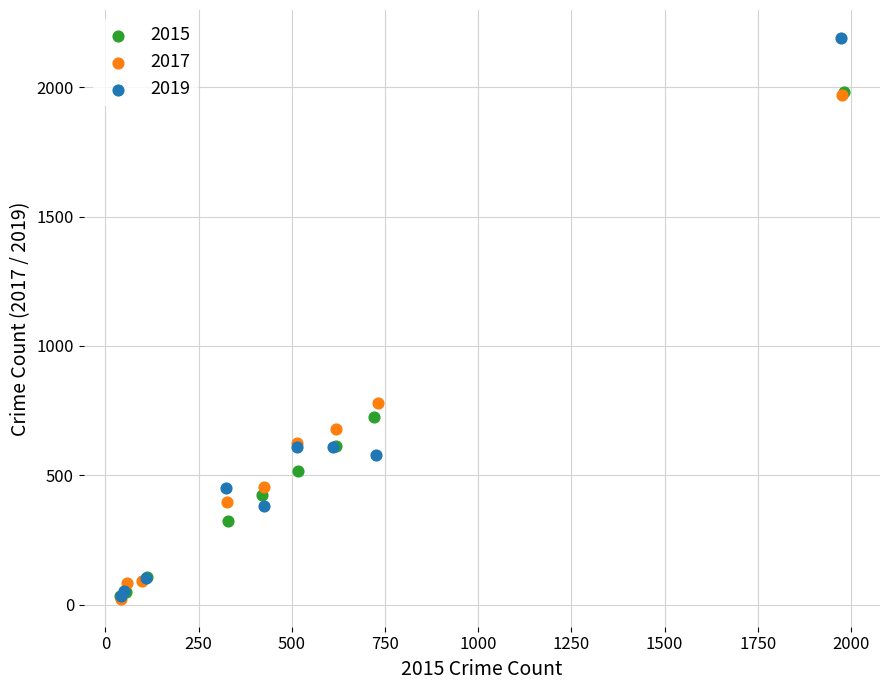

Which series has the widest spread of Y values?

2019